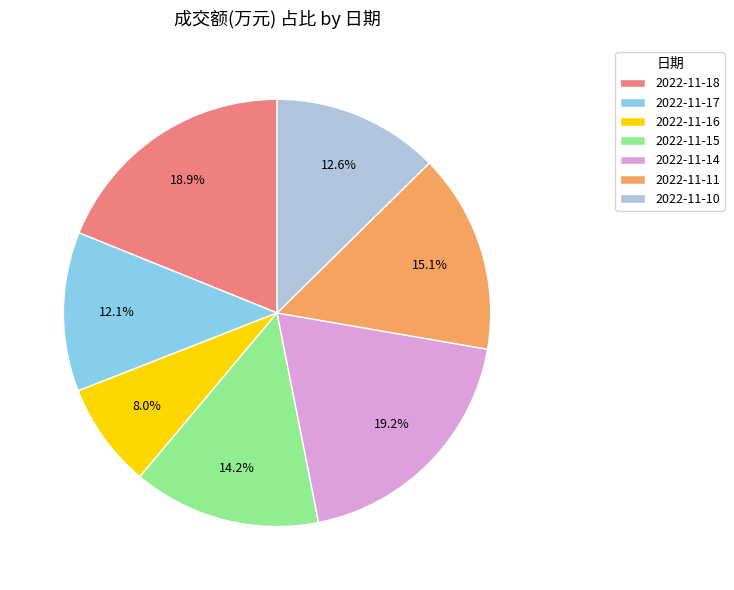

Is it true that 2022-11-16 is 8% of the pie?

True